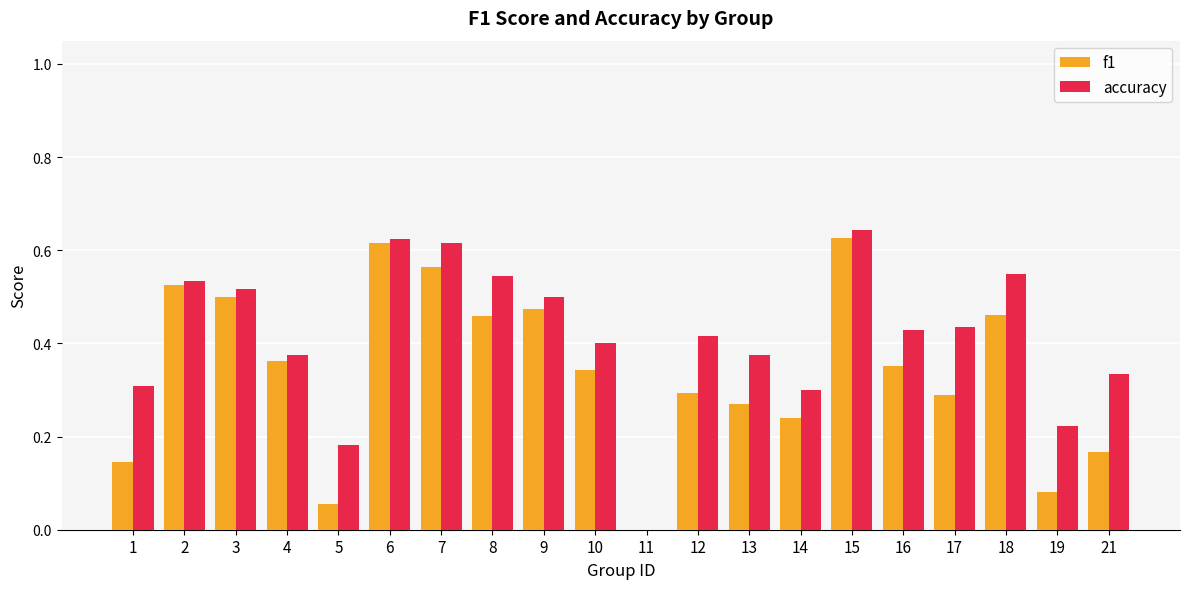

The accuracy series shows 0.2 at 10. True or false?

False